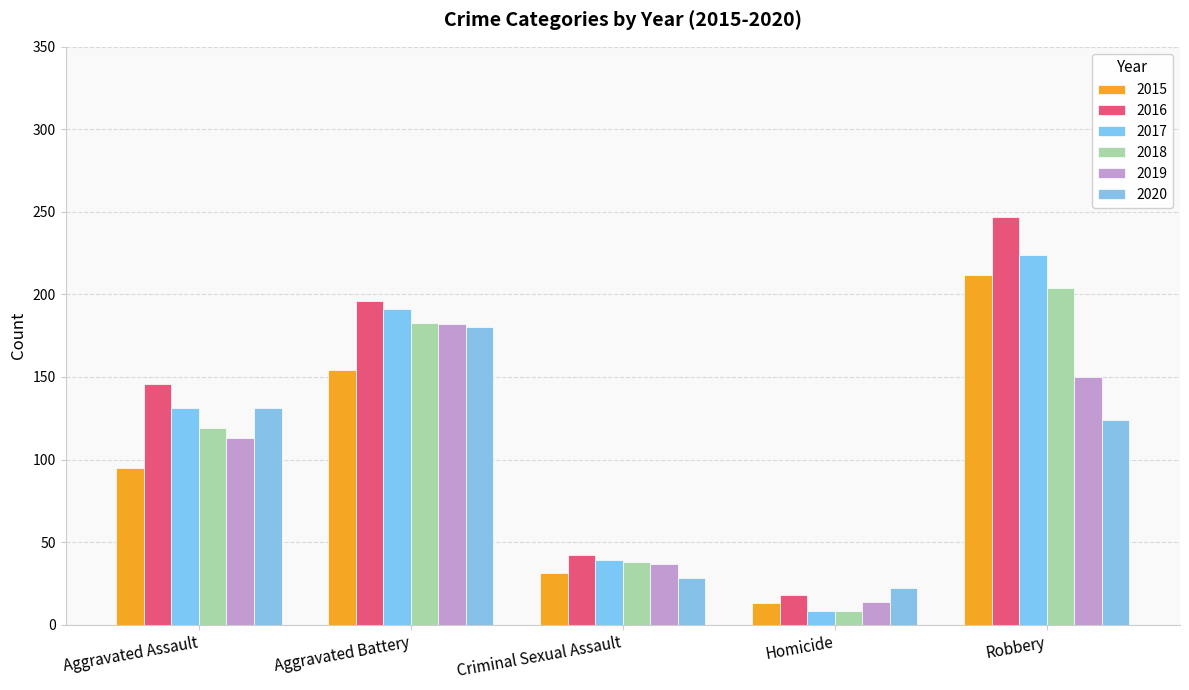

Reading right to left, what are all the values shown in this chart?

2015: 212	13	31	154	95
2016: 247	18	42	196	146
2017: 224	8	39	191	131
2018: 204	8	38	183	119
2019: 150	14	37	182	113
2020: 124	22	28	180	131